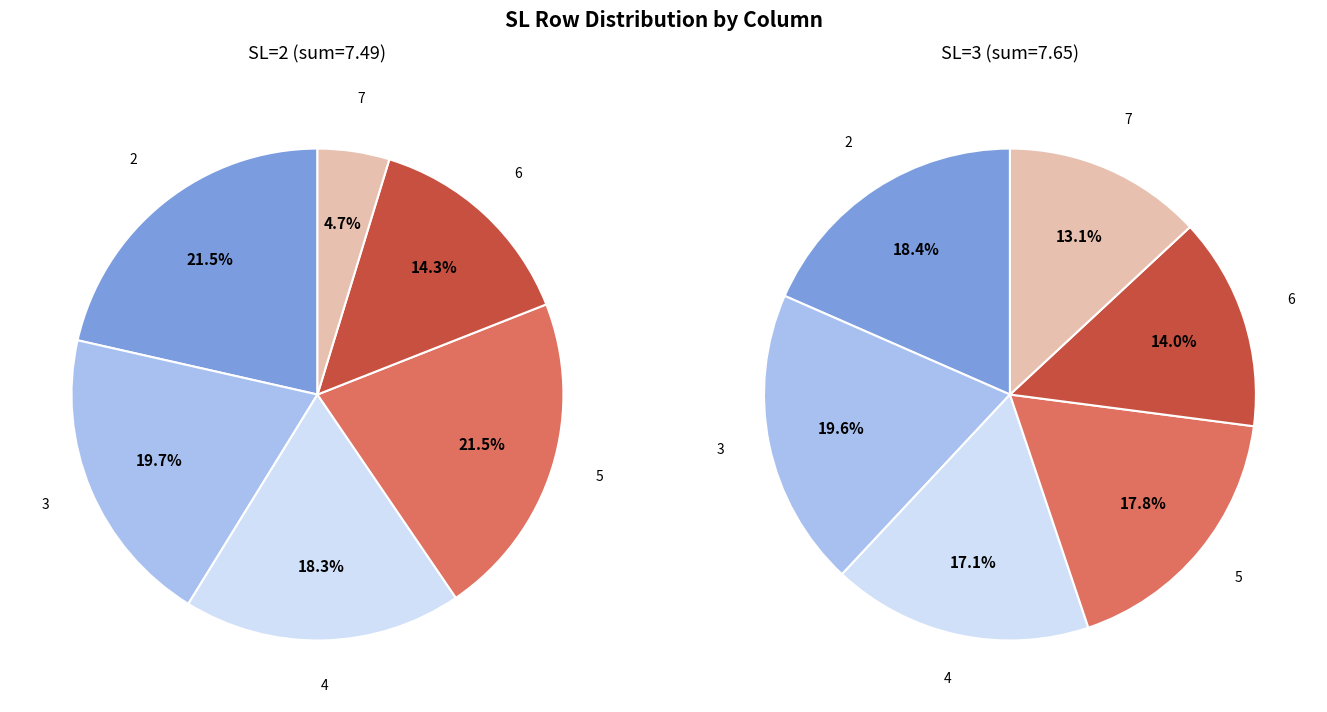

What portion of the pie excludes 6?

85.7%